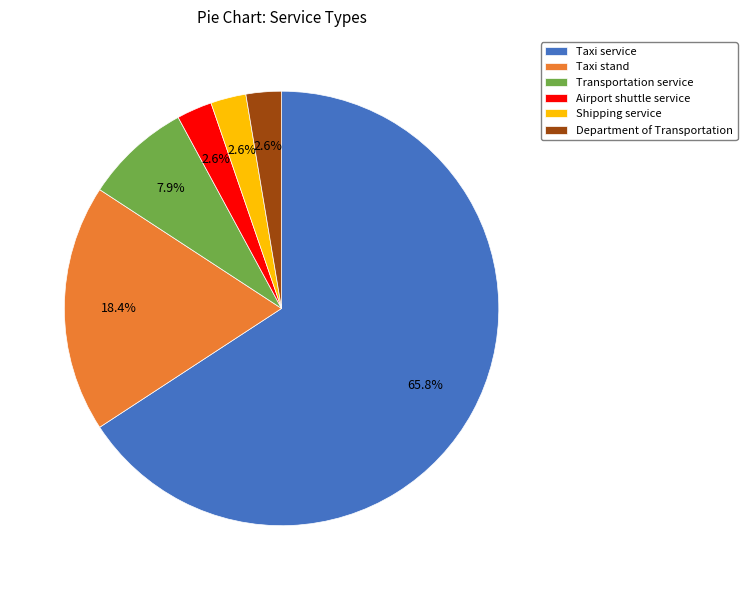

What percentage is NOT represented by Taxi stand?

81.6%